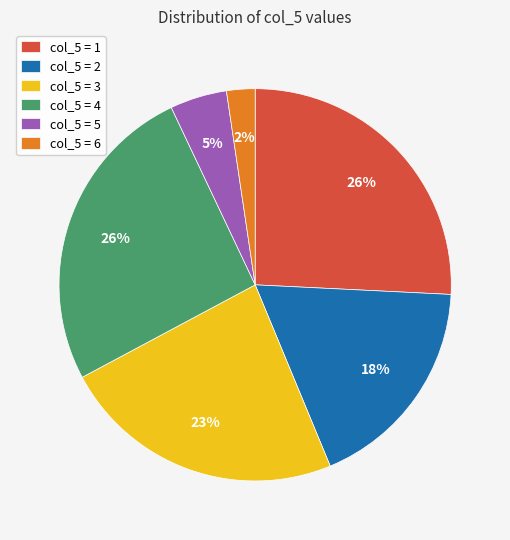

The col_5 = 5 slice represents 5% of the pie. True or false?

True